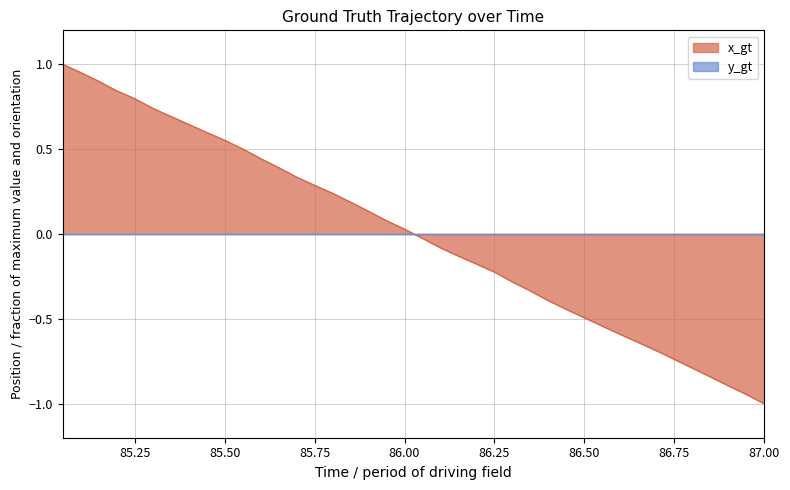

Which category has the lowest value across all series?

87.00